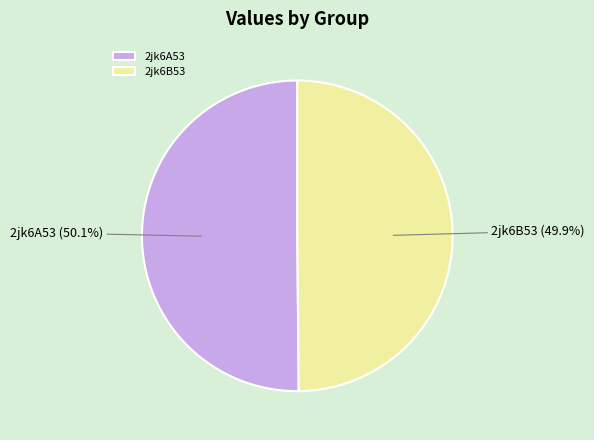

What is the ratio of the value at 2jk6B53 to the value at 2jk6A53?

1.0